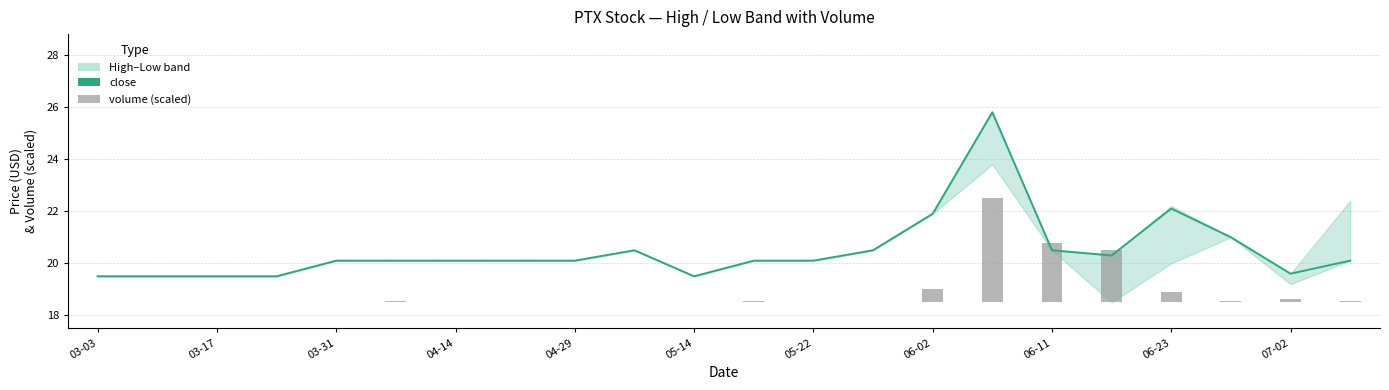

What is the difference between the maximum and second lowest values?

6.3